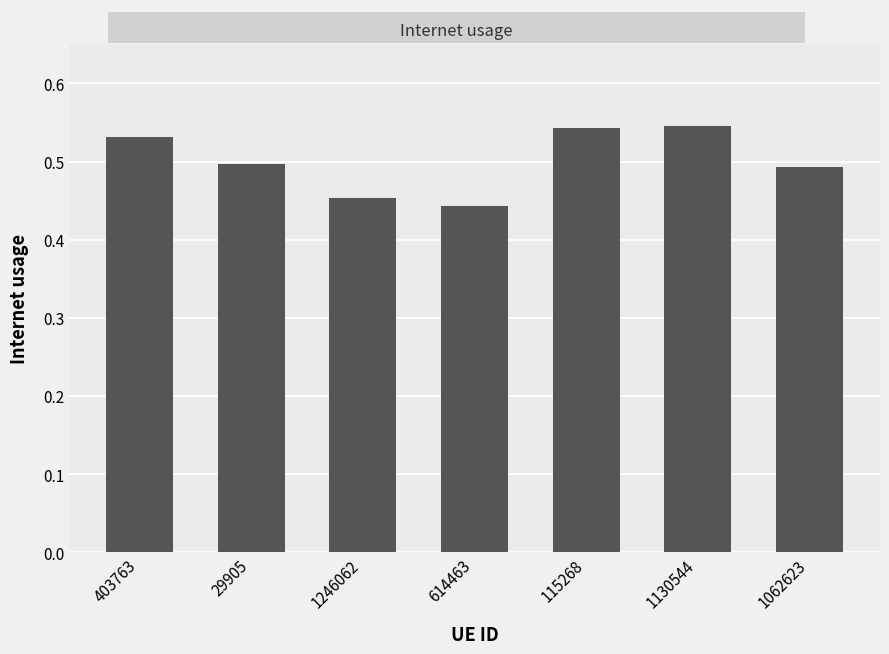

What position from the right is 115268?

3